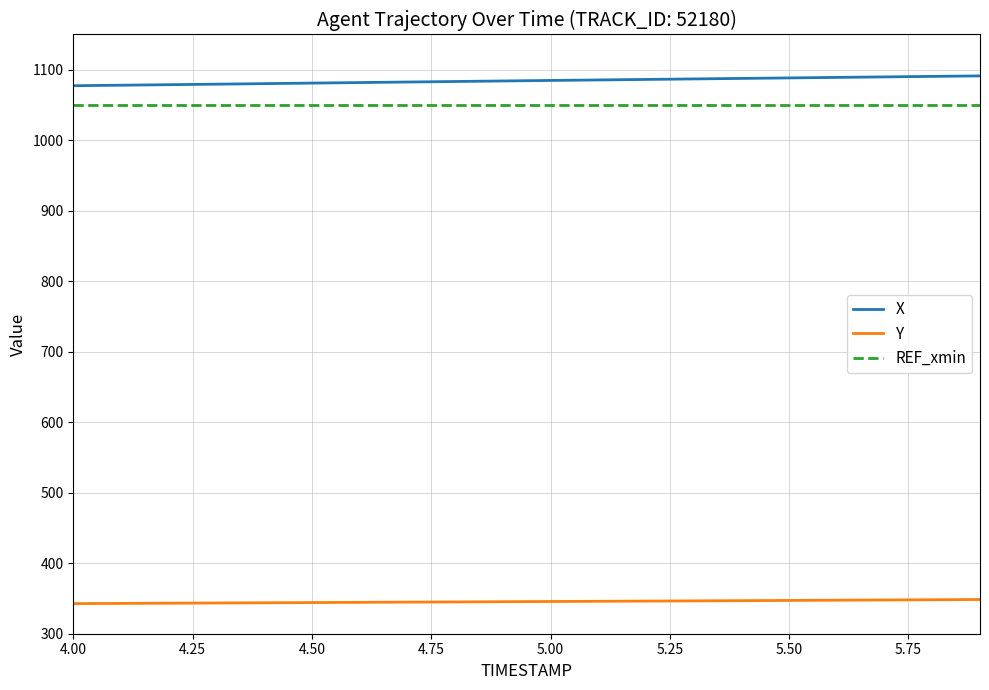

True or false: X and Y intersect in this chart.

False